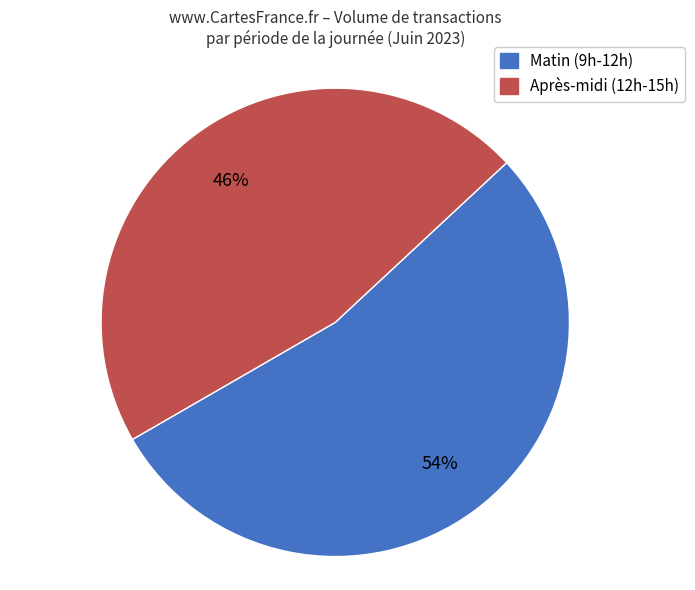

Is there a majority slice in this chart?

Yes